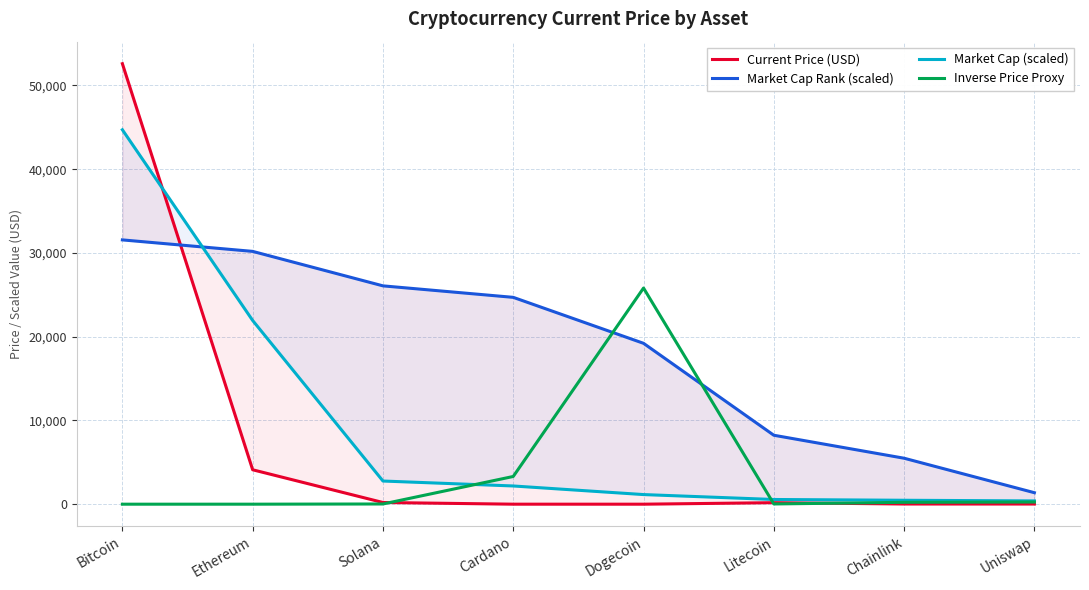

What is the difference between the Inverse Price Proxy values at Litecoin and Bitcoin?

27.5